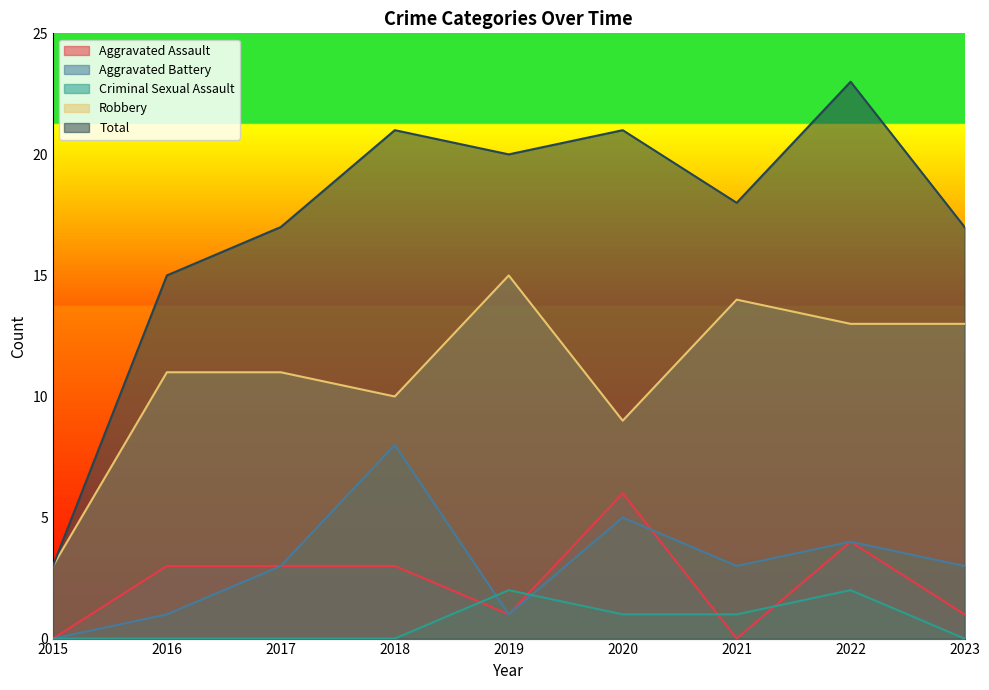

Where does the Robbery series first go above 11?

2019